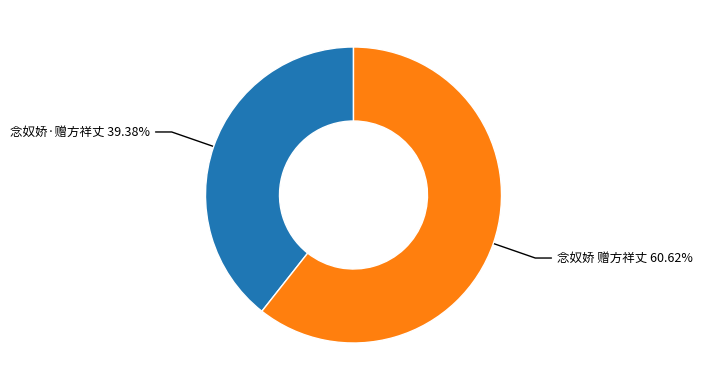

Is there any slice that represents more than half of the pie?

Yes